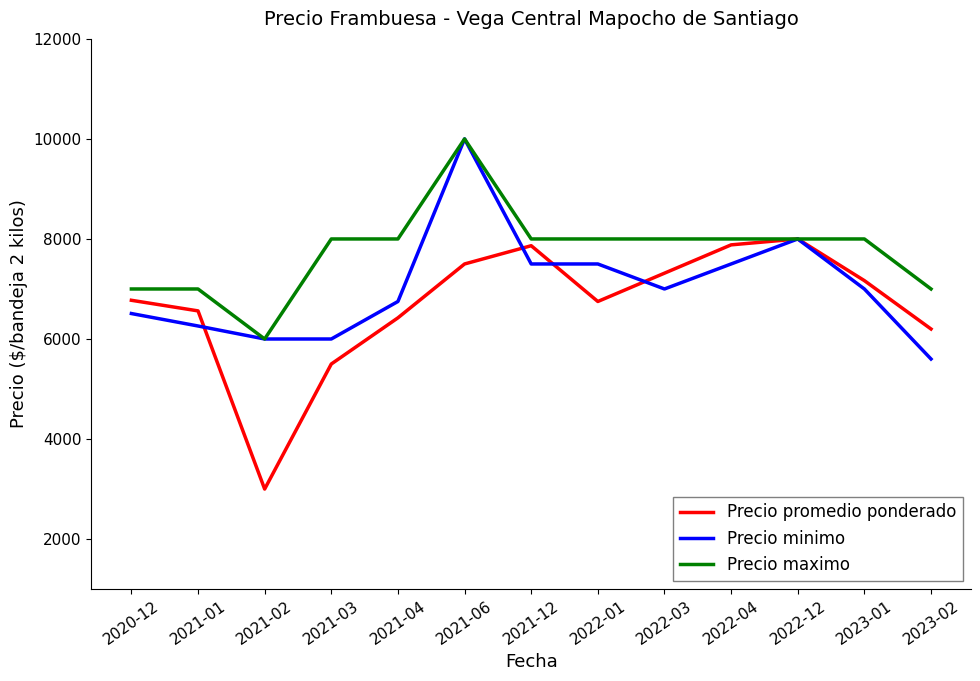

Which series has the widest spread of values?

Precio promedio ponderado